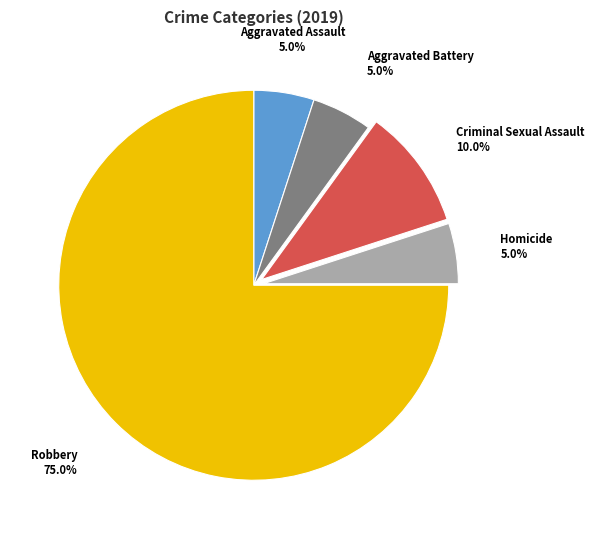

What is the largest slice in the pie chart?

Robbery